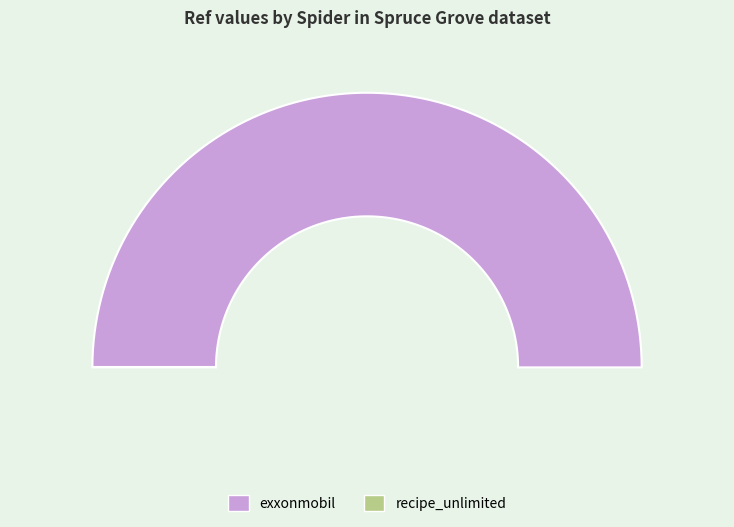

Combined, do recipe_unlimited and exxonmobil account for over 50%?

Yes